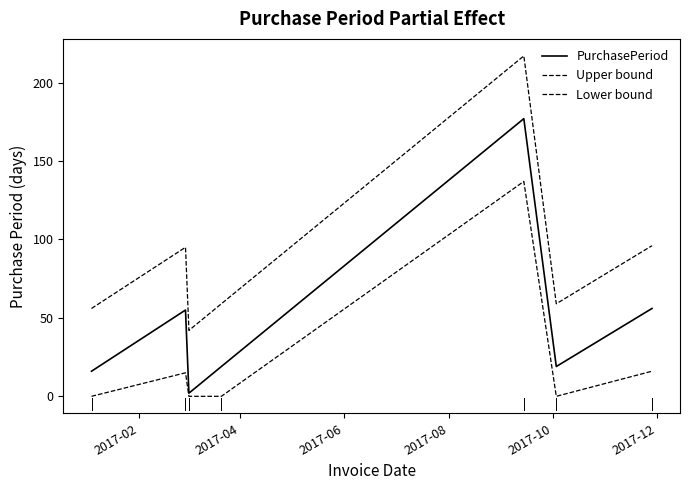

Does the chart display data point markers on the line(s)?

No